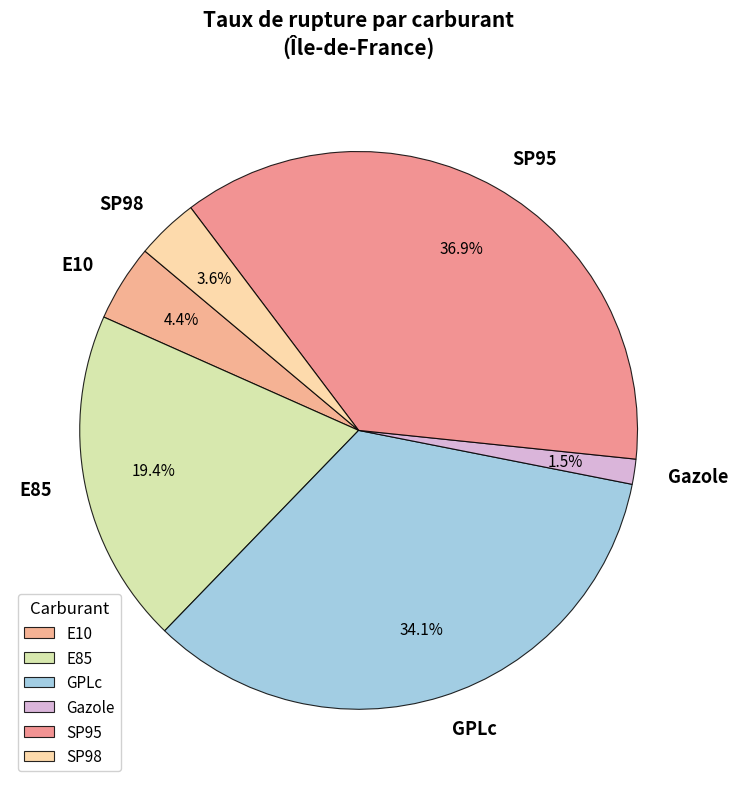

Which slice is the smallest?

Gazole